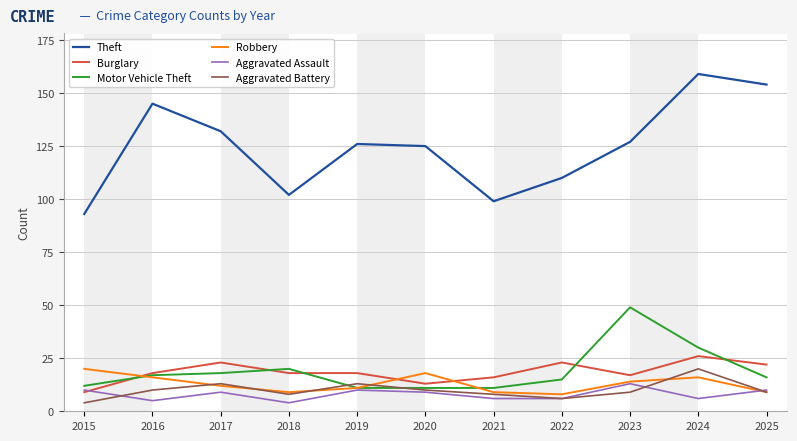

After their last crossing, which series has the higher values: Robbery or Burglary?

Burglary